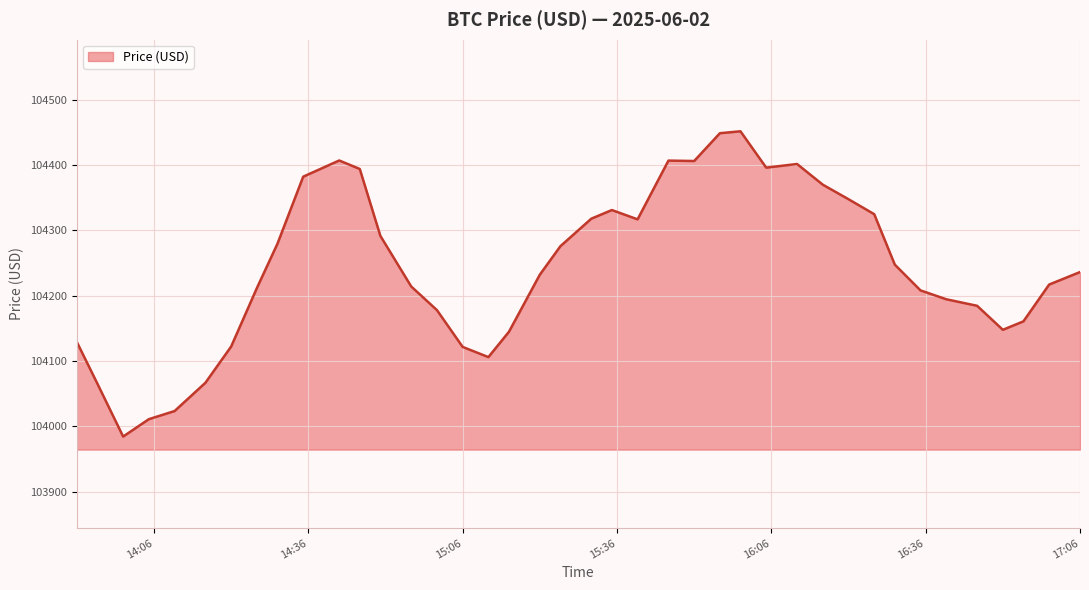

What is the smallest value displayed?

103984.2